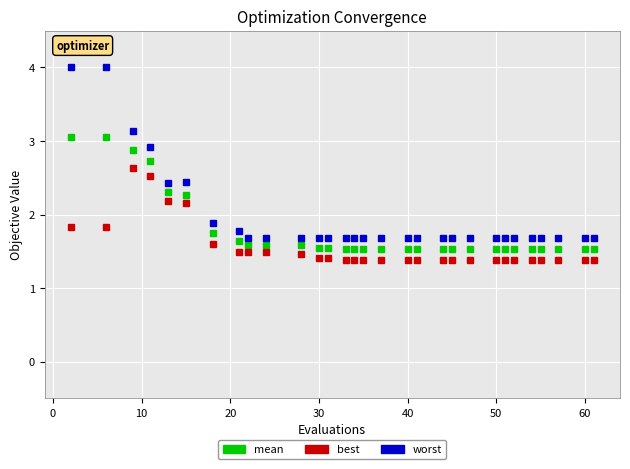

What is the sum of all best values?

47.0